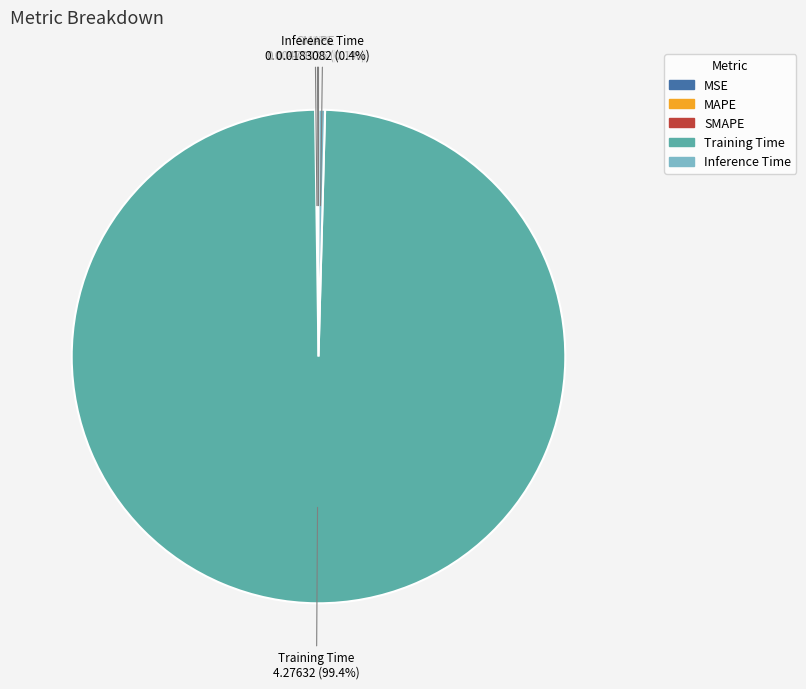

What is the largest slice in the pie chart?

Training Time